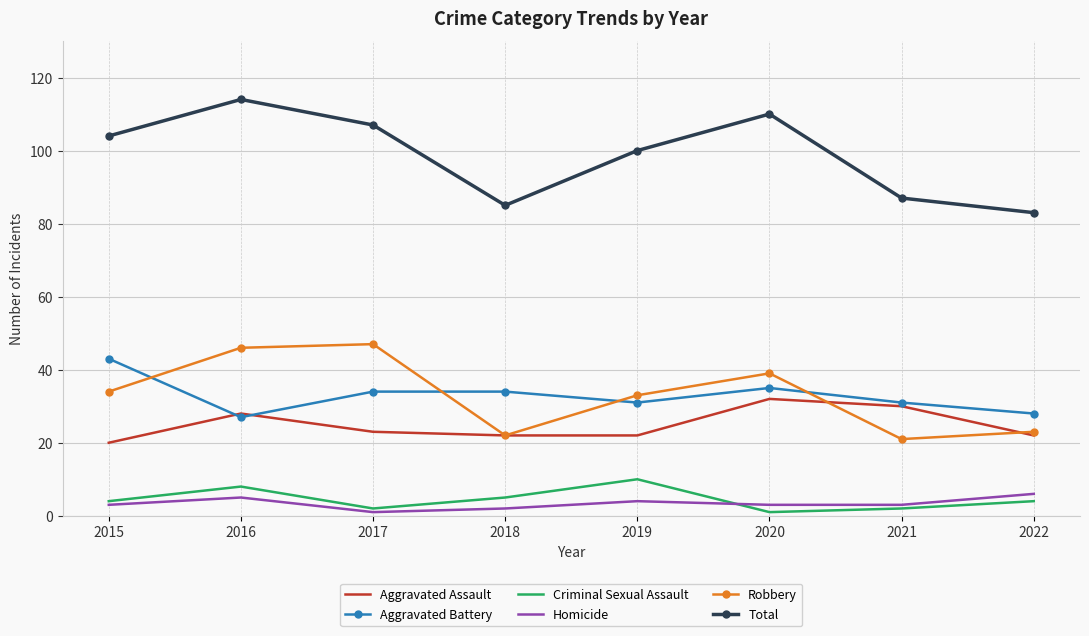

True or false: Aggravated Assault and Criminal Sexual Assault cross at least once.

False